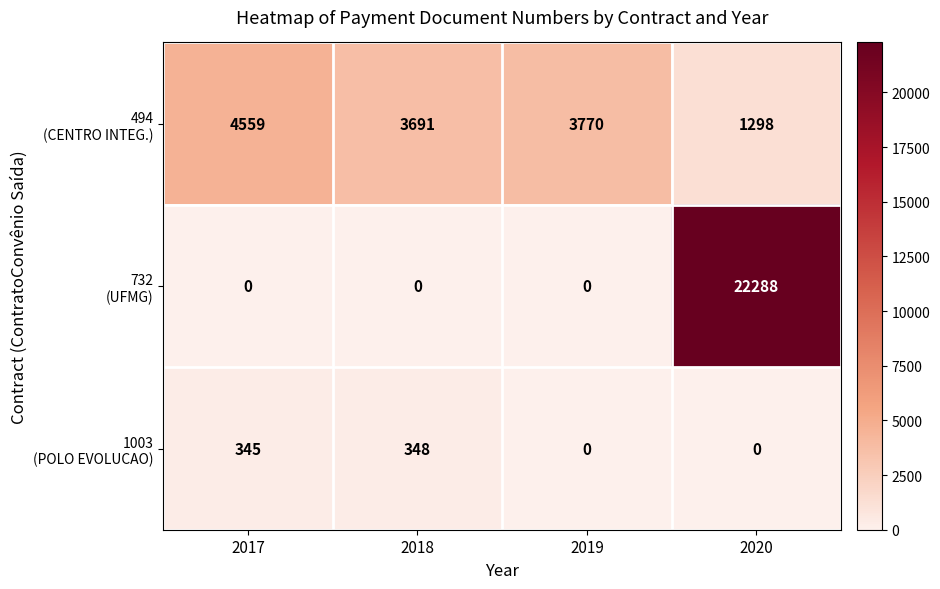

What is the maximum value shown in the chart?

22288